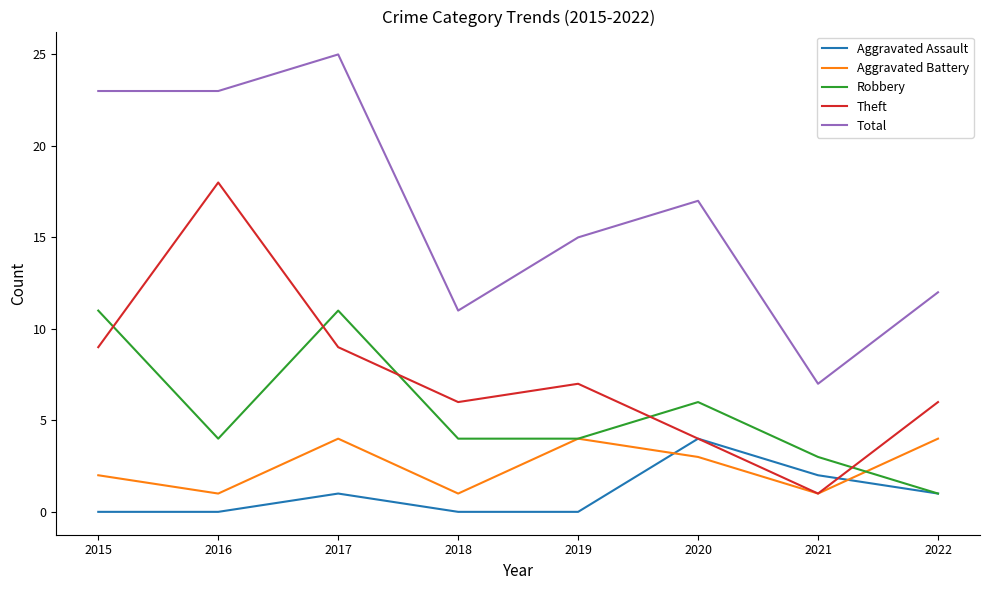

What is the lowest value of the Total series?

7